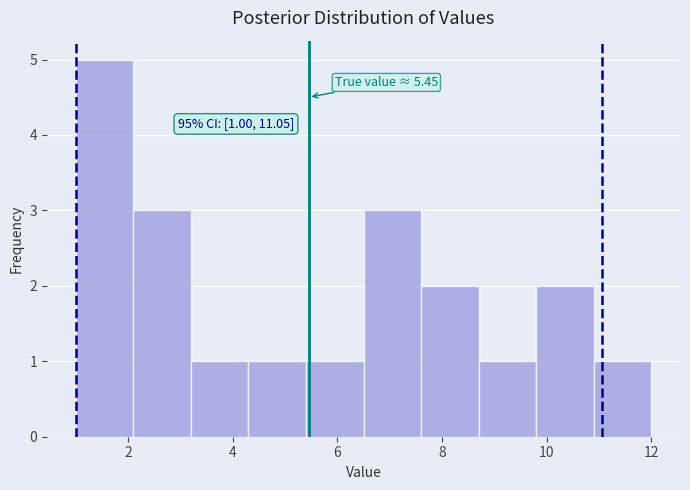

Over which range of the x-axis is the bar tallest?

1.0 to 2.1